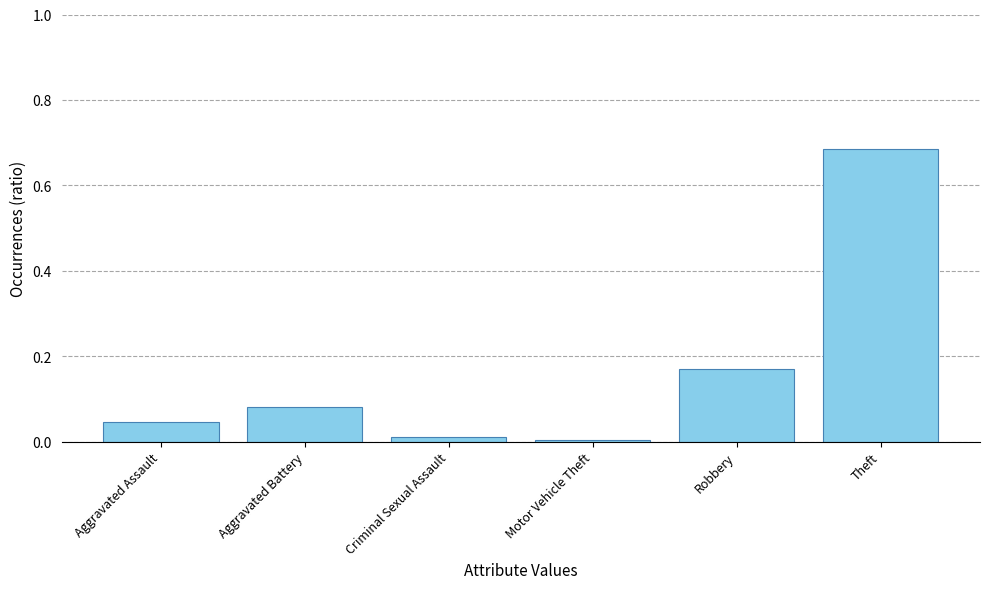

What is the sum of all values?

1.0